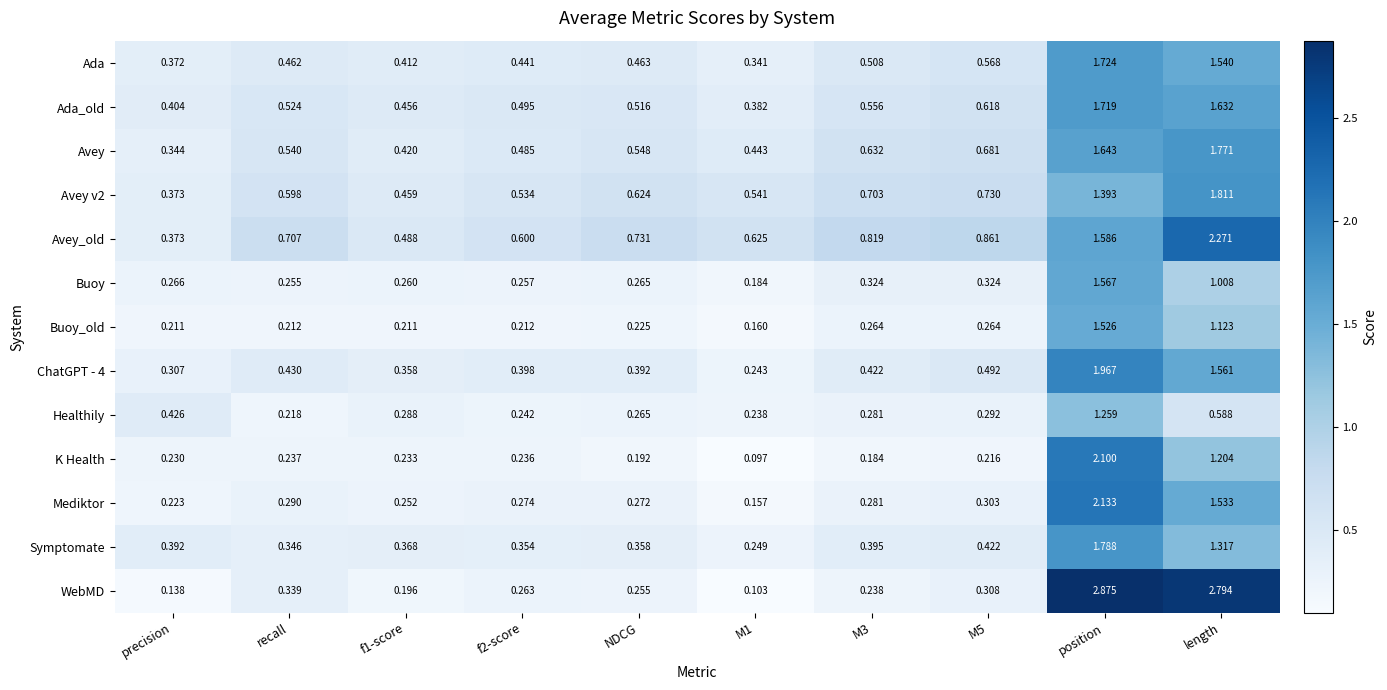

Between precision and f1-score, which series saw the biggest shift?

Healthily